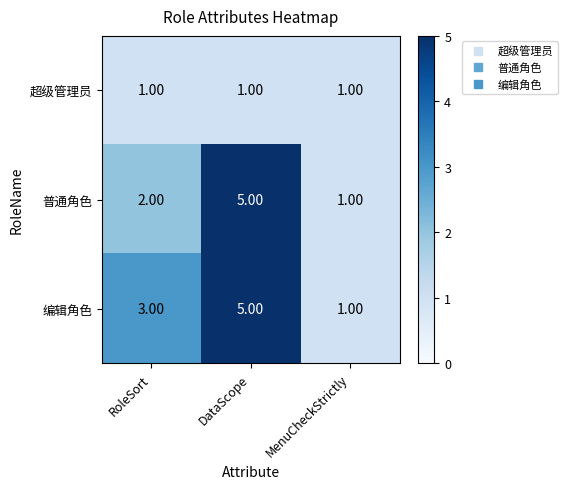

Which series has the largest total across all categories?

编辑角色